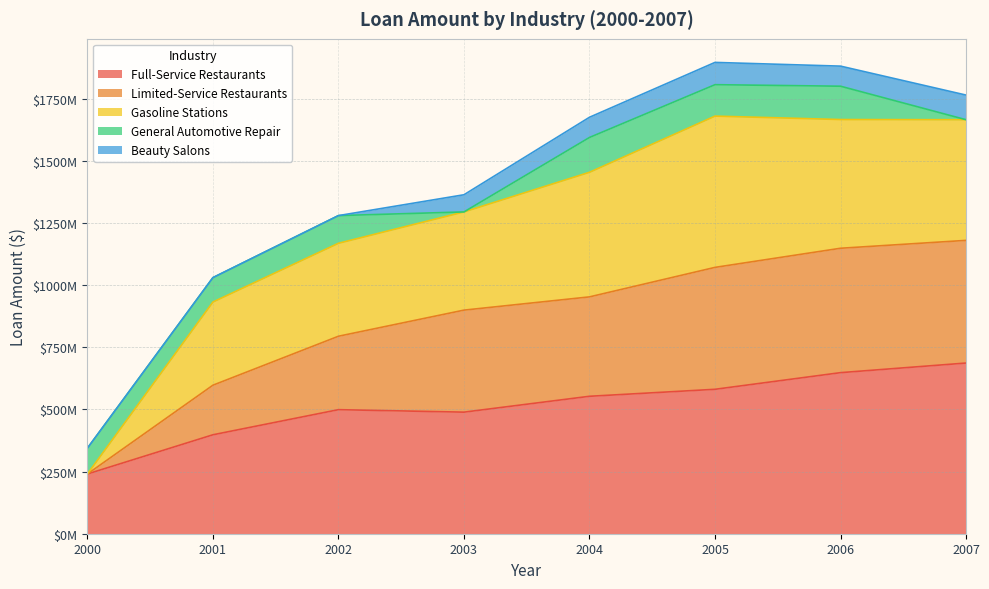

Is it true that Gasoline Stations equals 2719103998.9 at 2005?

False